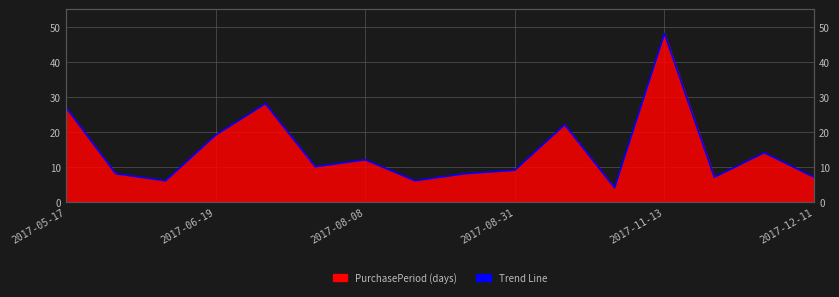

Is it true that the value at 8 is 4?

False